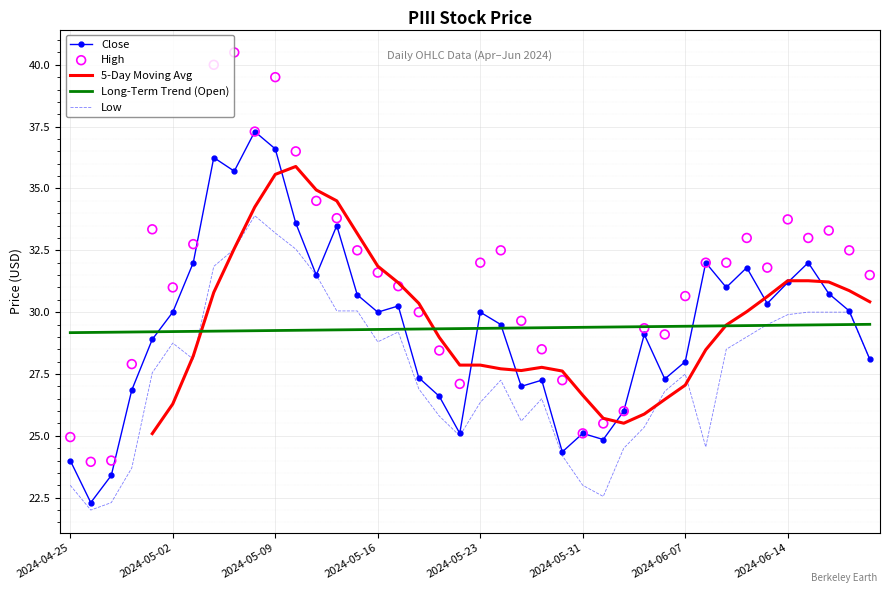

At which category is the sum across all series the highest?

2024-05-09